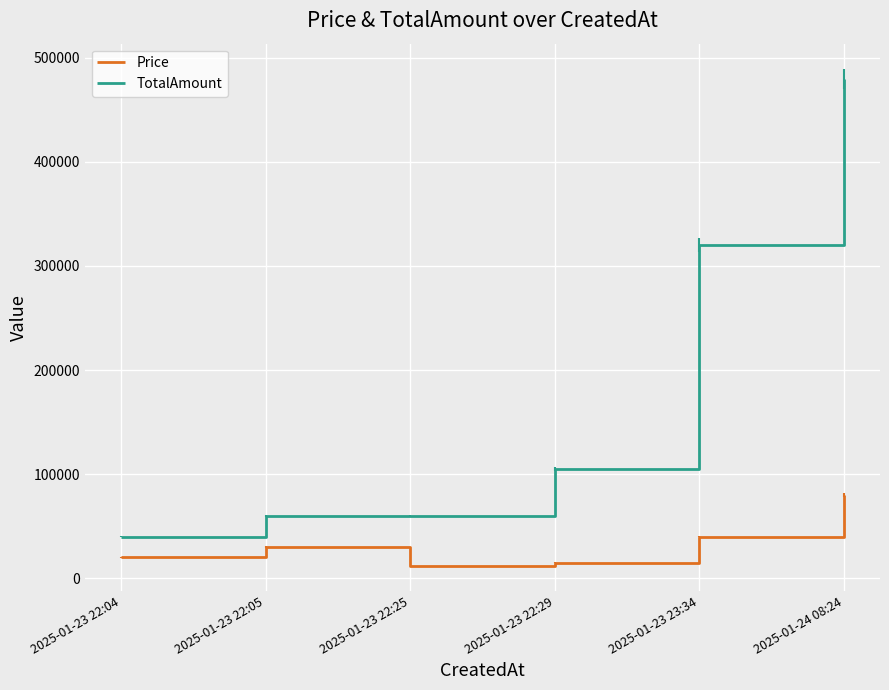

Between 2025-01-23 22:25 and 2025-01-24 08:24, which series saw the biggest shift?

TotalAmount